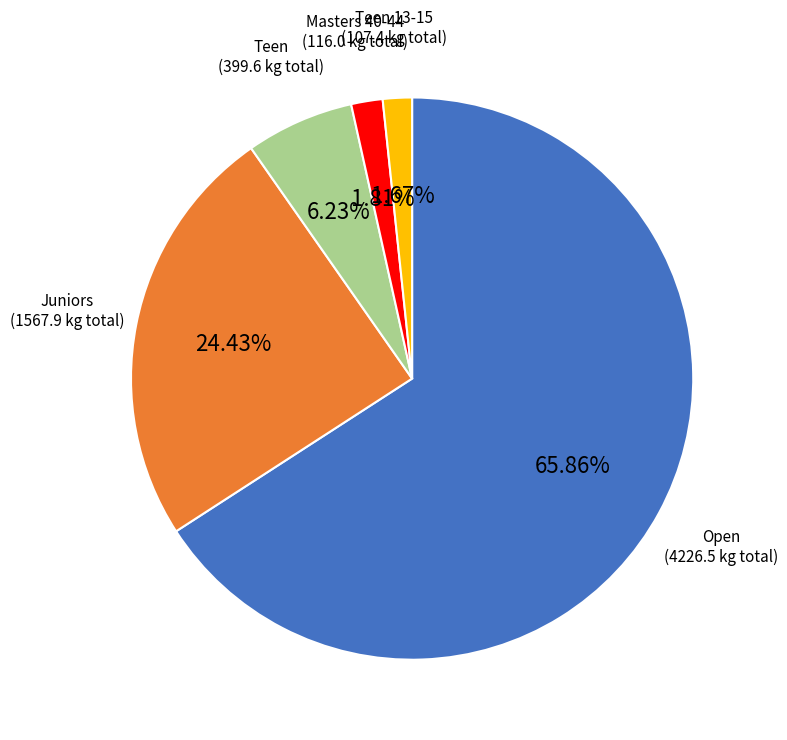

Combined, do Teen and Juniors account for over 50%?

No